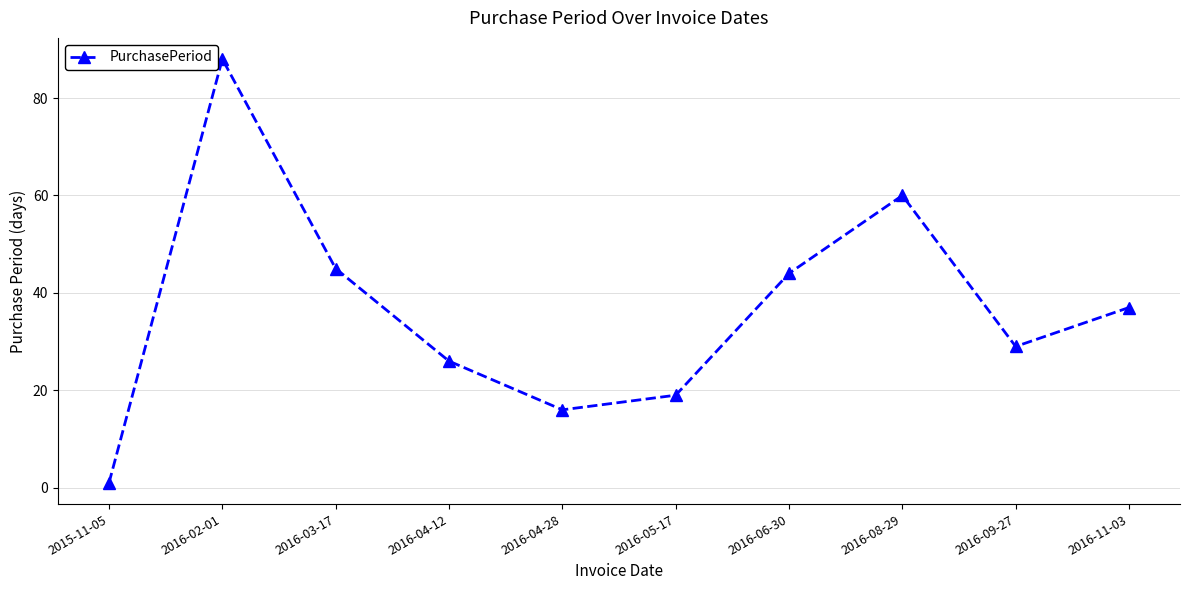

Which category has the highest value across all series?

2016-02-01